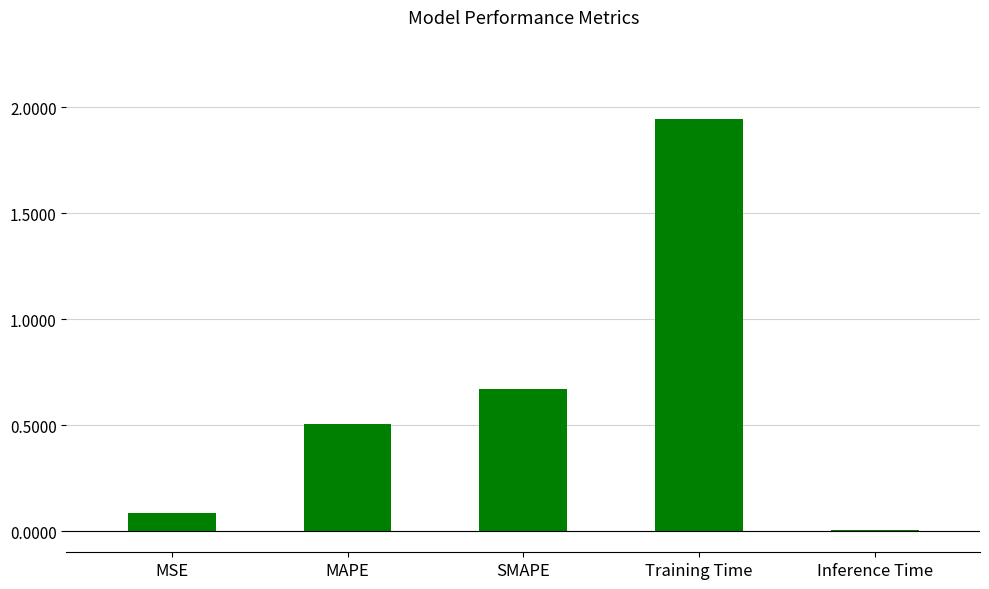

The chart shows a value of 0.8 at MAPE. True or false?

False